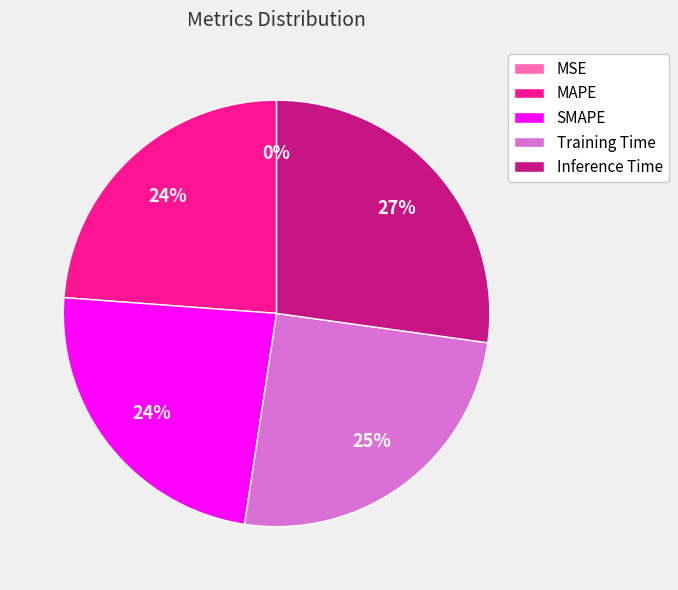

What is the largest slice in the pie chart?

Inference Time